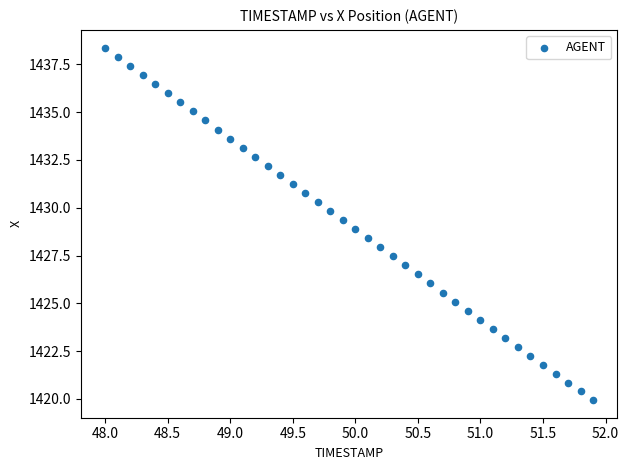

What is the range of Y values (max minus min)?

18.4